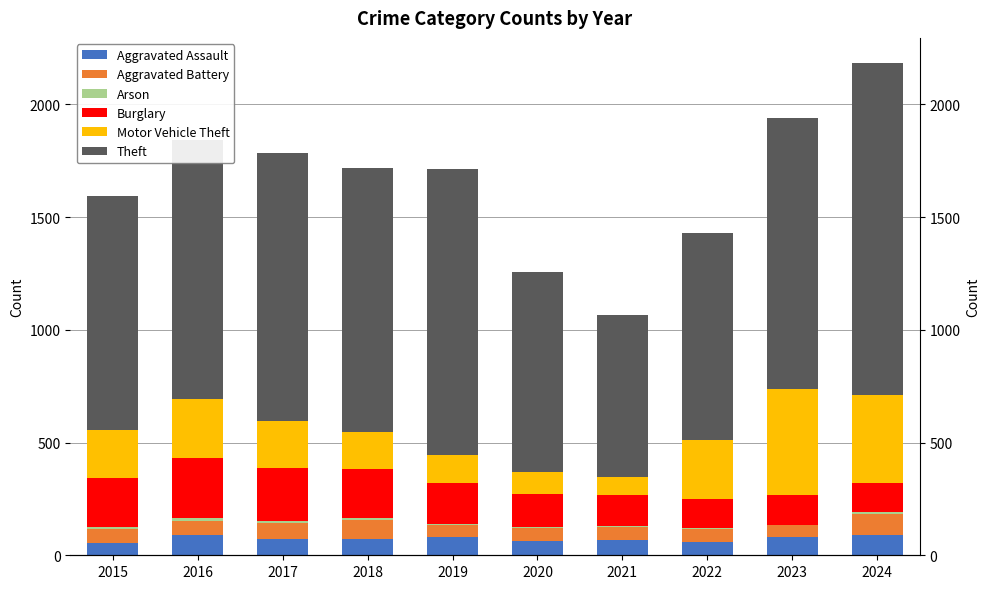

What is the minimum value shown in the chart?

2